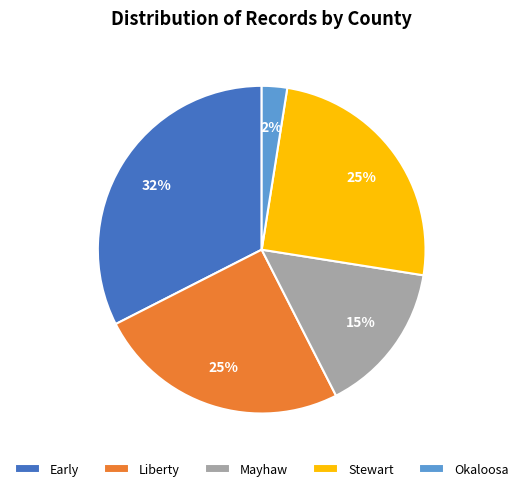

How many segments does this pie chart have?

5